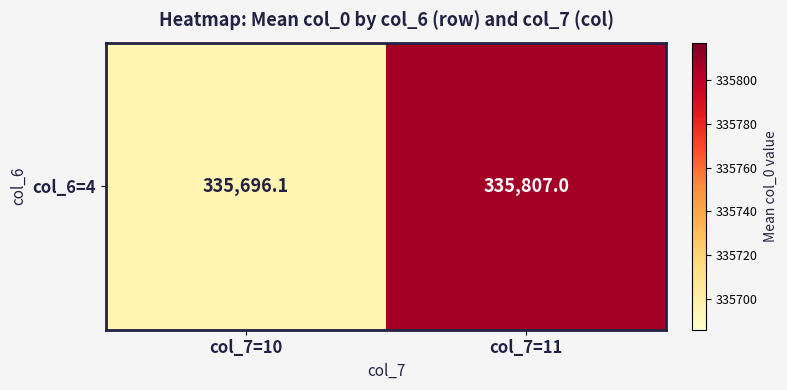

Which category has the highest value across all series?

col_7=11